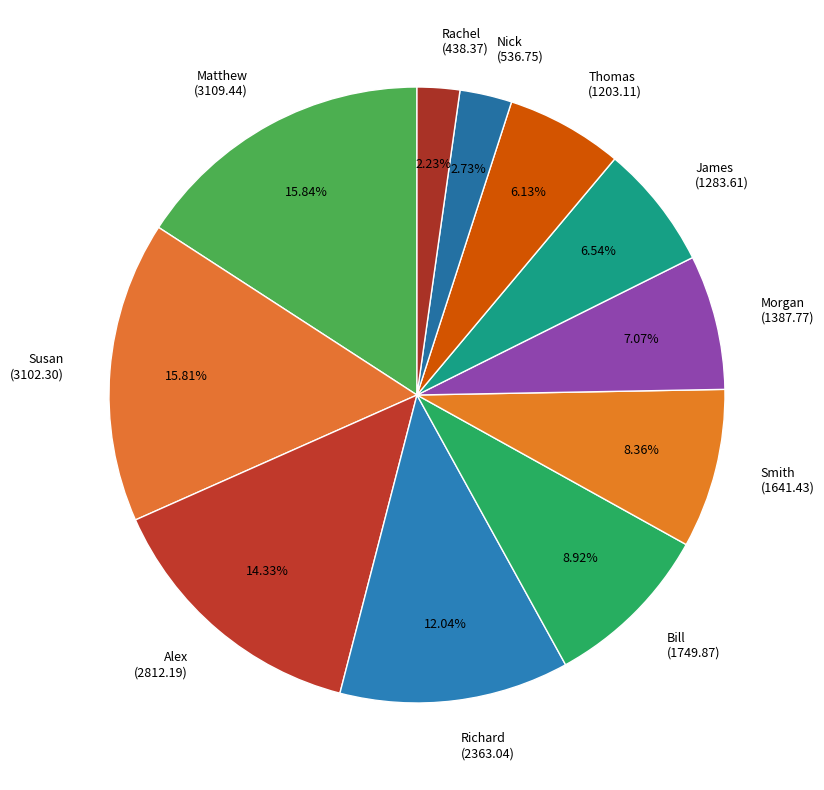

Between Alex and Matthew, which is larger?

Matthew